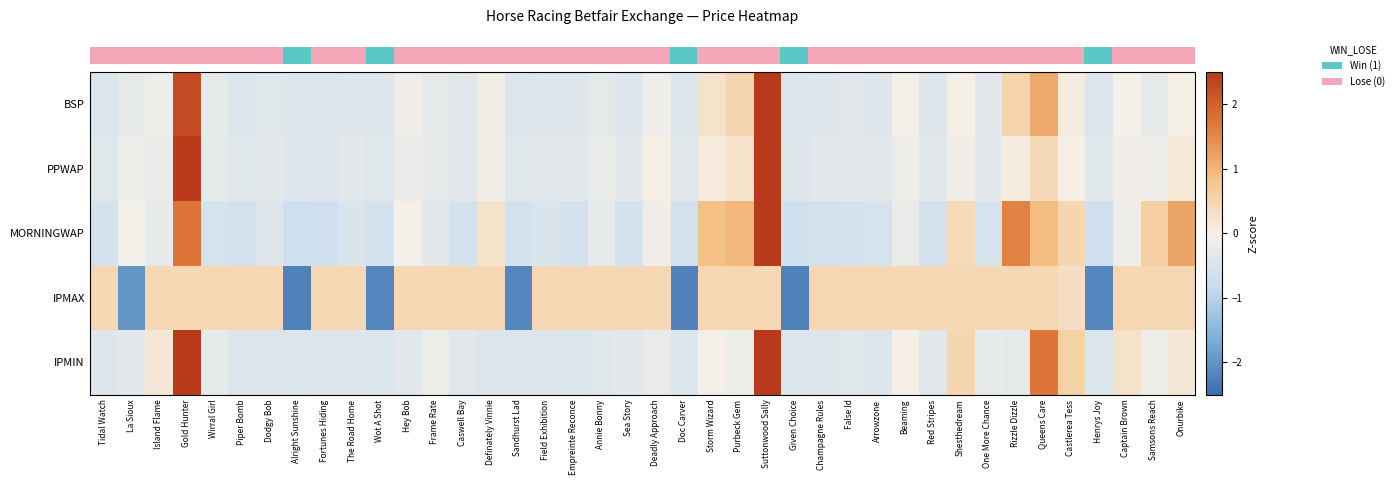

Which label corresponds to the largest value in the chart?

Suttonwood Sally